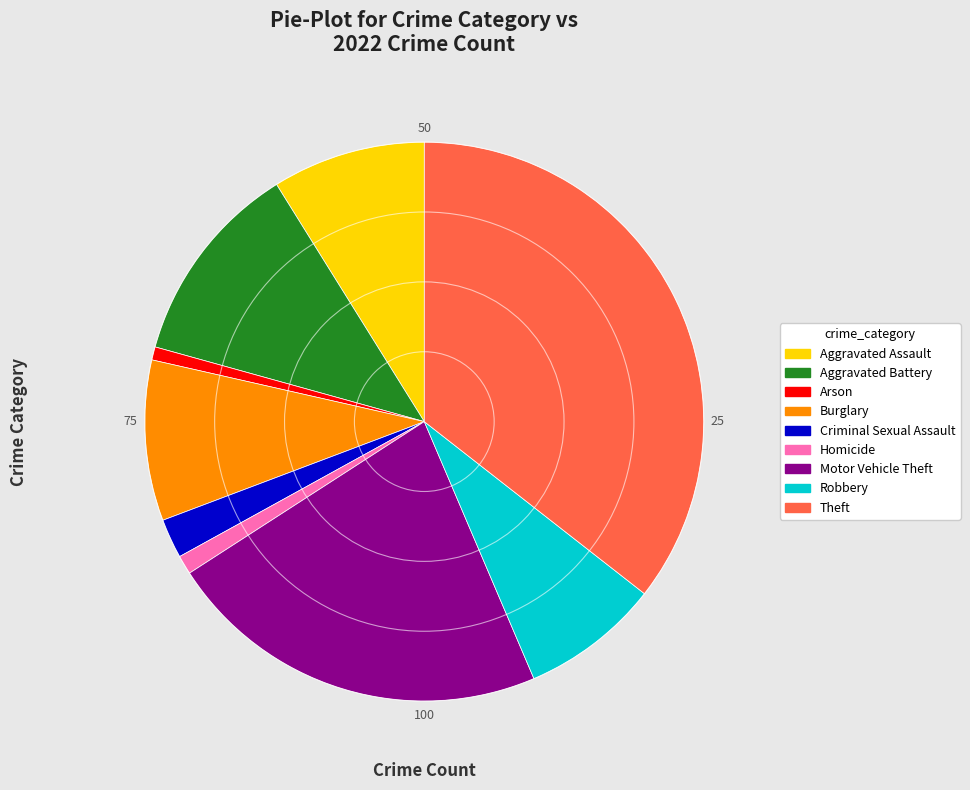

Which category has the biggest portion of the pie?

Theft